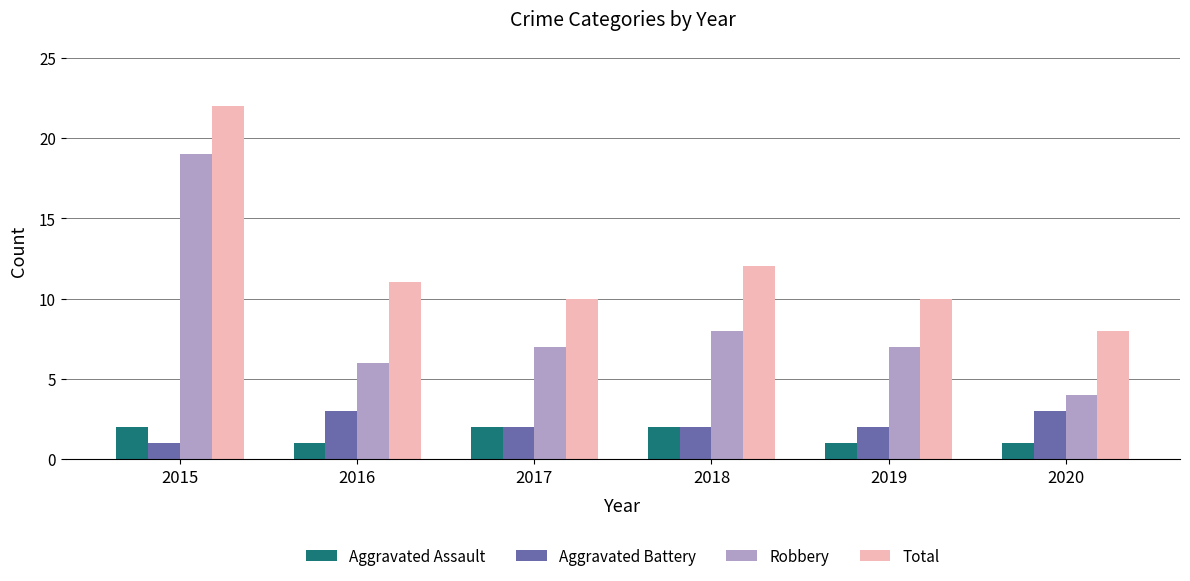

What is the sum of the Robbery values at 2019 and 2020?

11